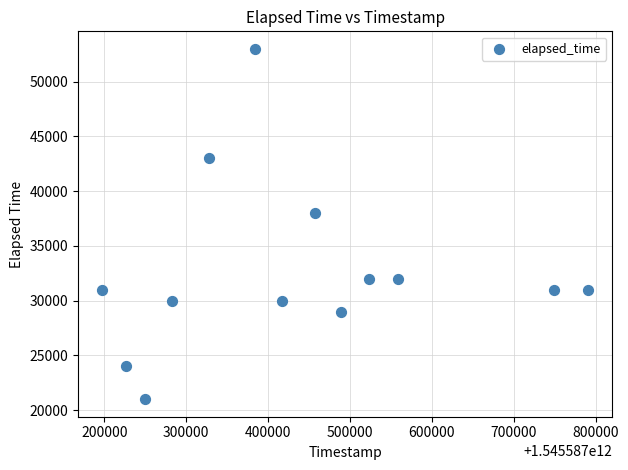

What is the range of Y values (max minus min)?

32000